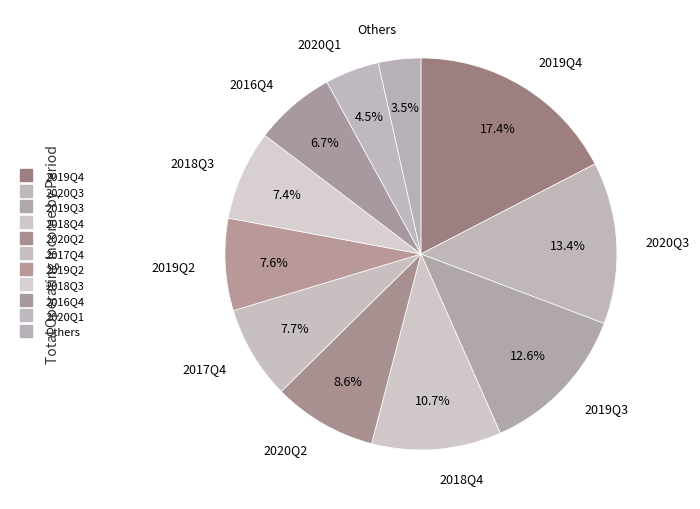

How many segments does this pie chart have?

11